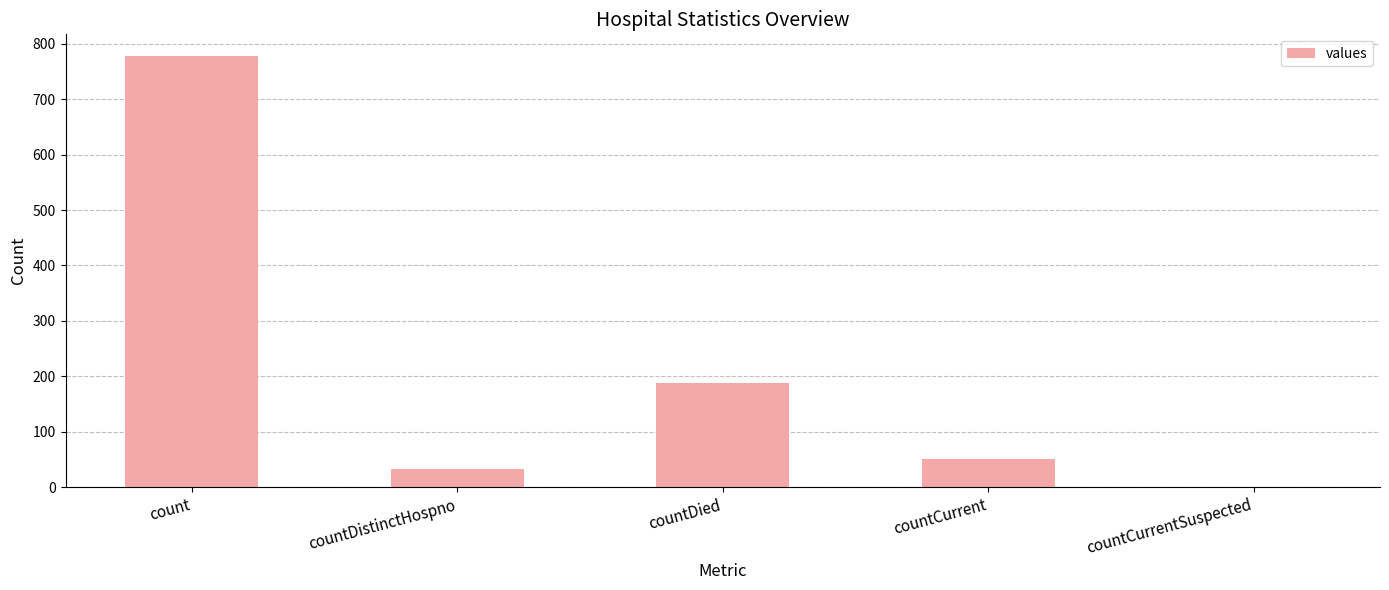

What is the sum of the values at countDistinctHospno and countCurrent?

84